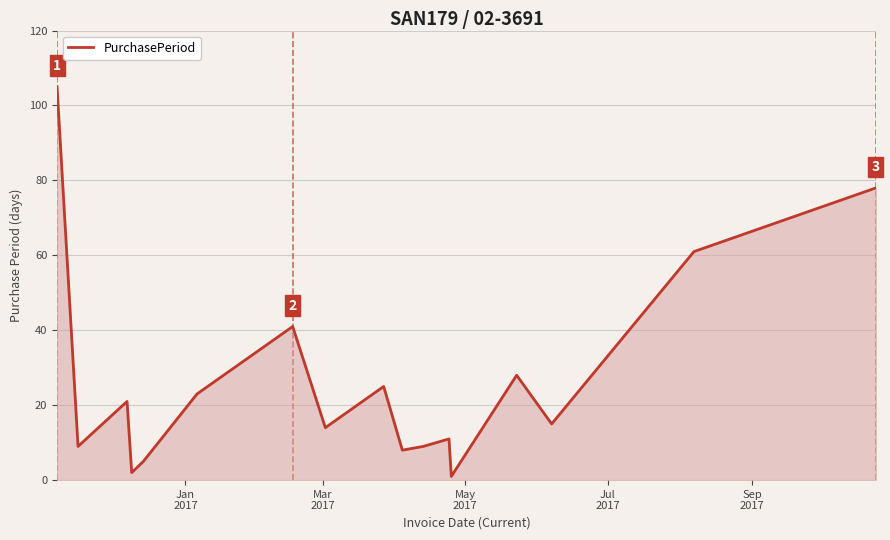

What is the difference between the maximum and minimum values?

104